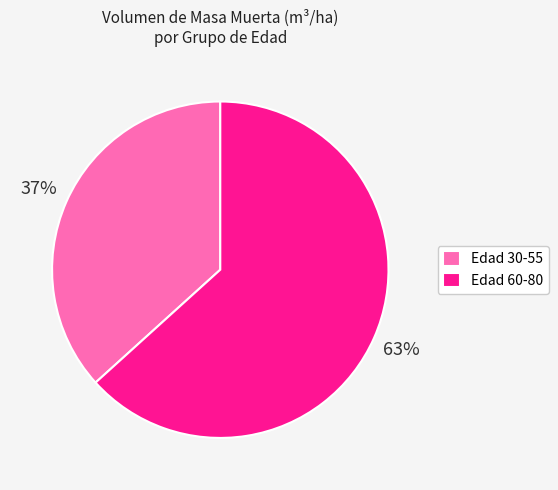

Rank the categories by value from highest to lowest.

Edad 60-80, Edad 30-55